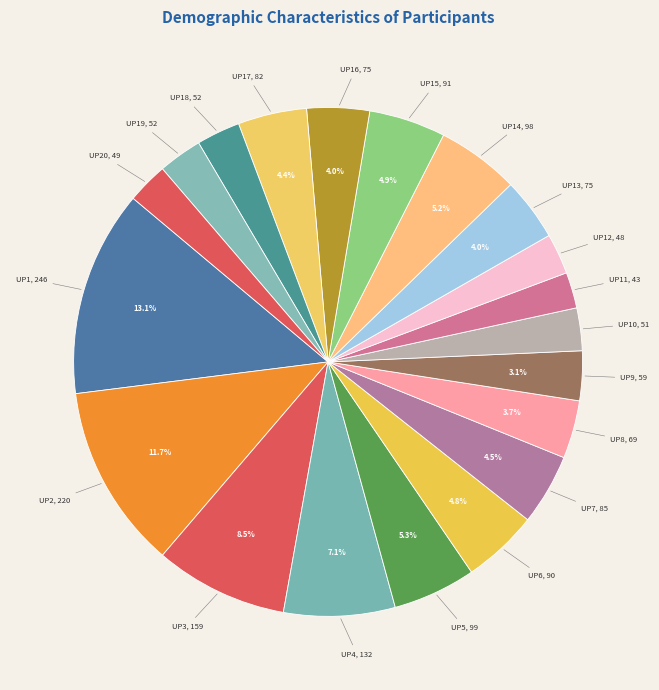

What percentage is the UP14 slice, to the nearest percent?

5%